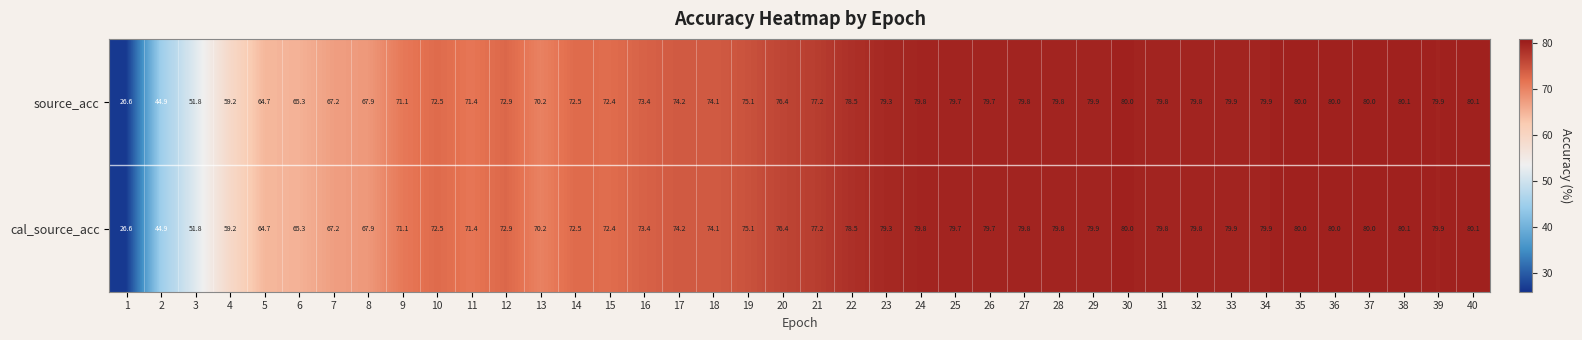

Is it true that cal_source_acc equals 44.9 at 2?

True